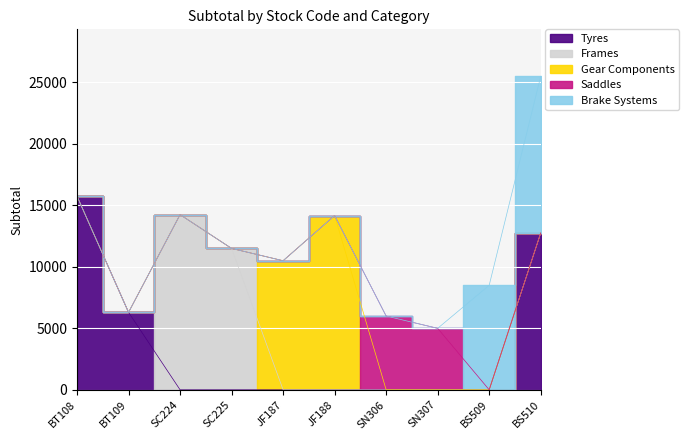

The value of Gear Components at SN306 is -8982. True or false?

False